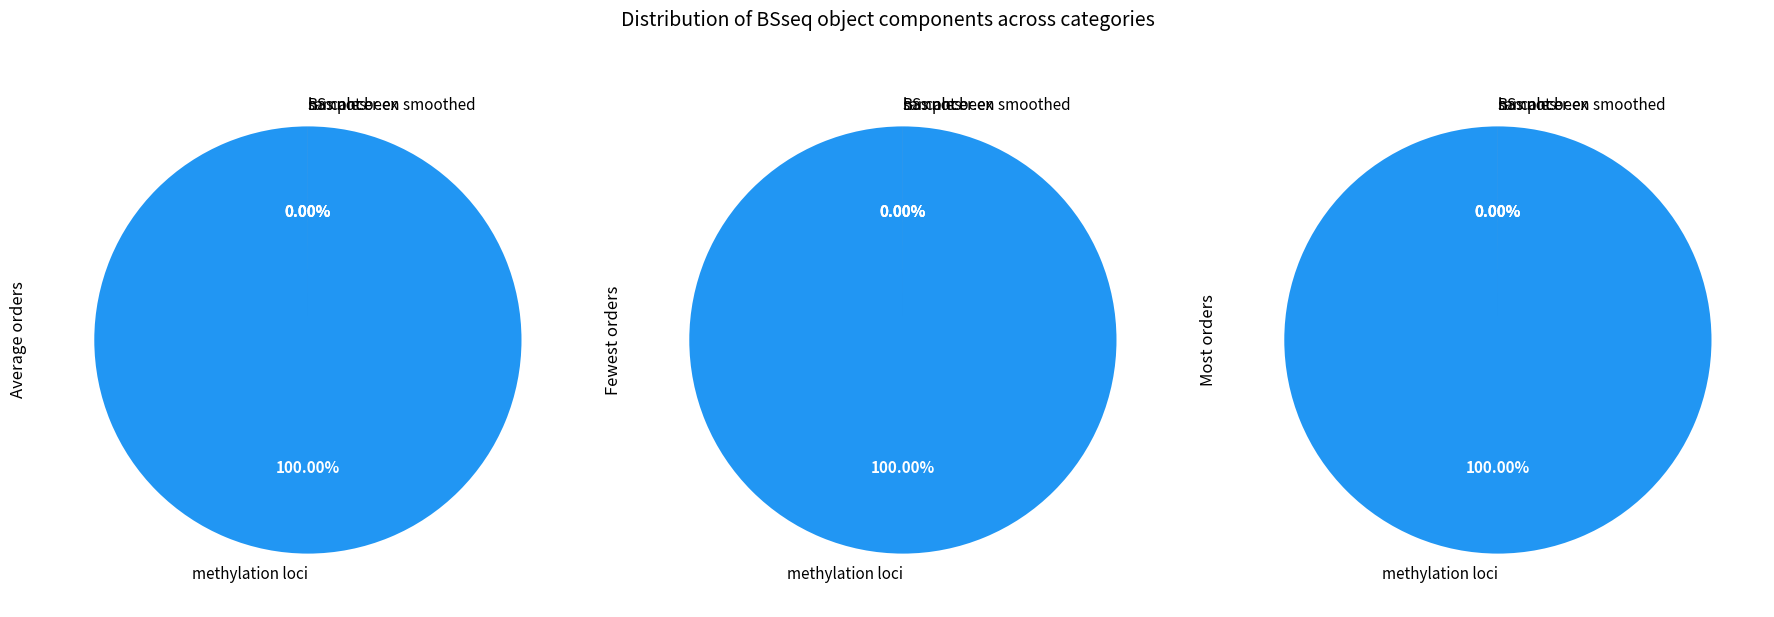

To the nearest percent, what is the average slice percentage?

25%